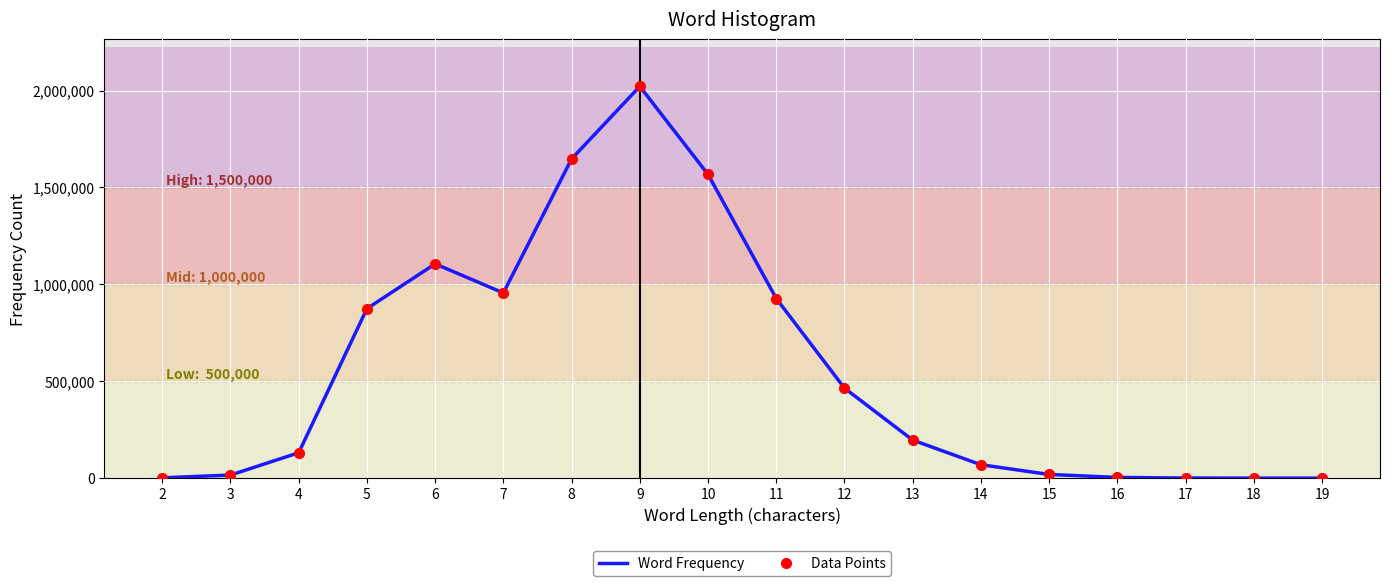

Where is the first local minimum for Data Points?

7